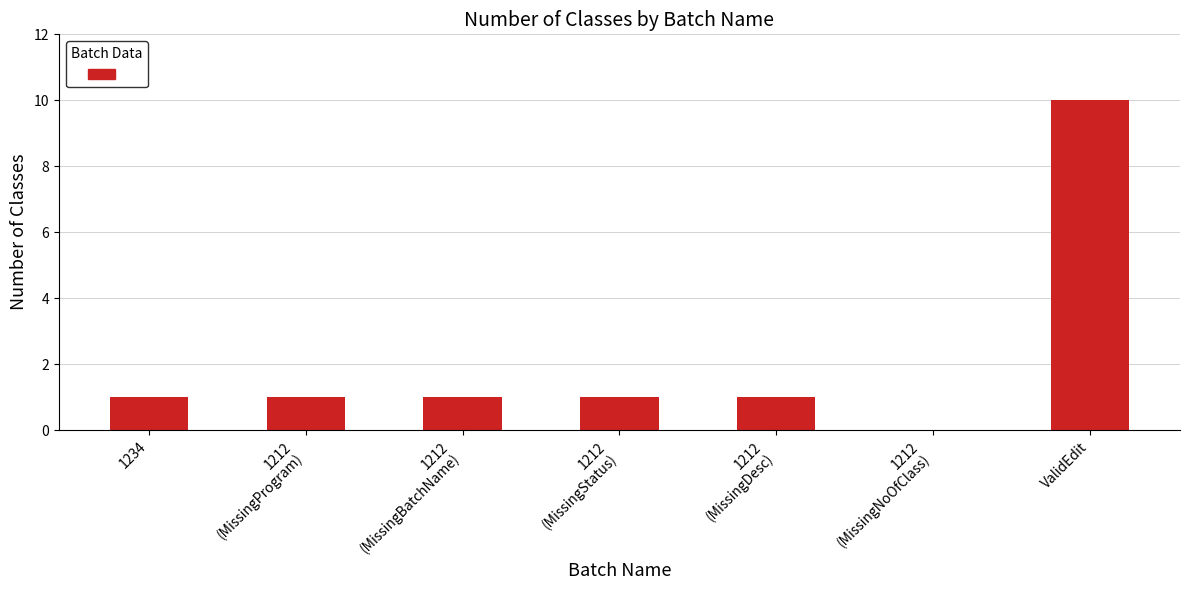

What is the difference between the values at 1212
(MissingNoOfClass) and 1234?

1